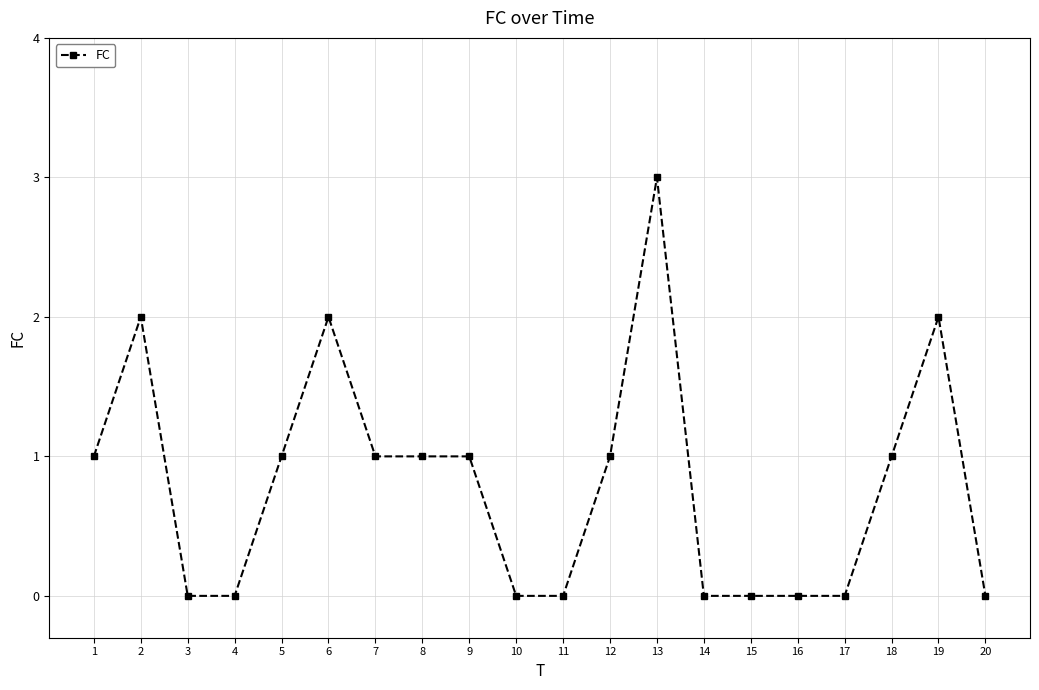

Count the number of categories in the chart.

20